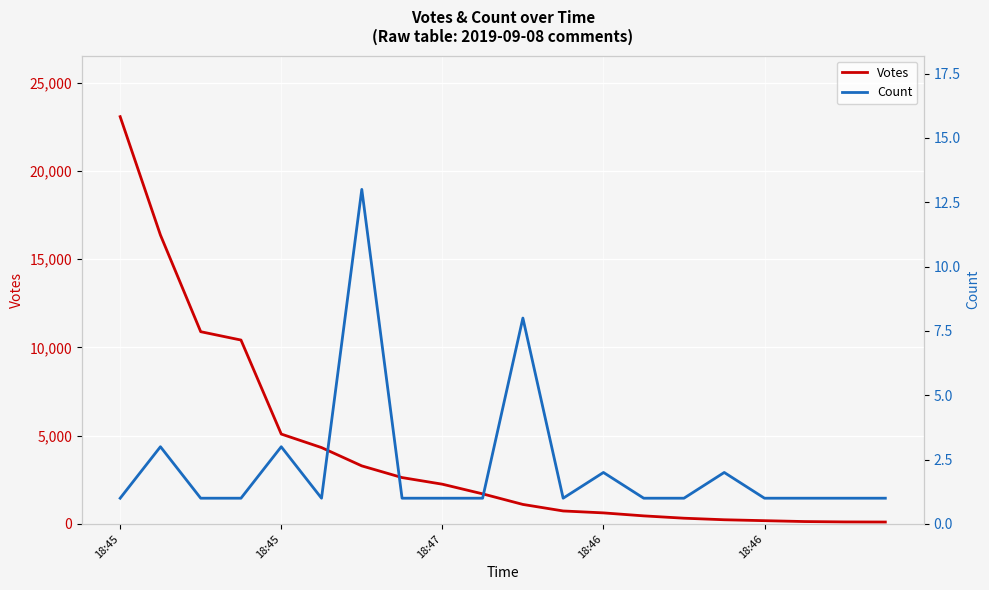

What is the difference between the highest and lowest values at 17?

134